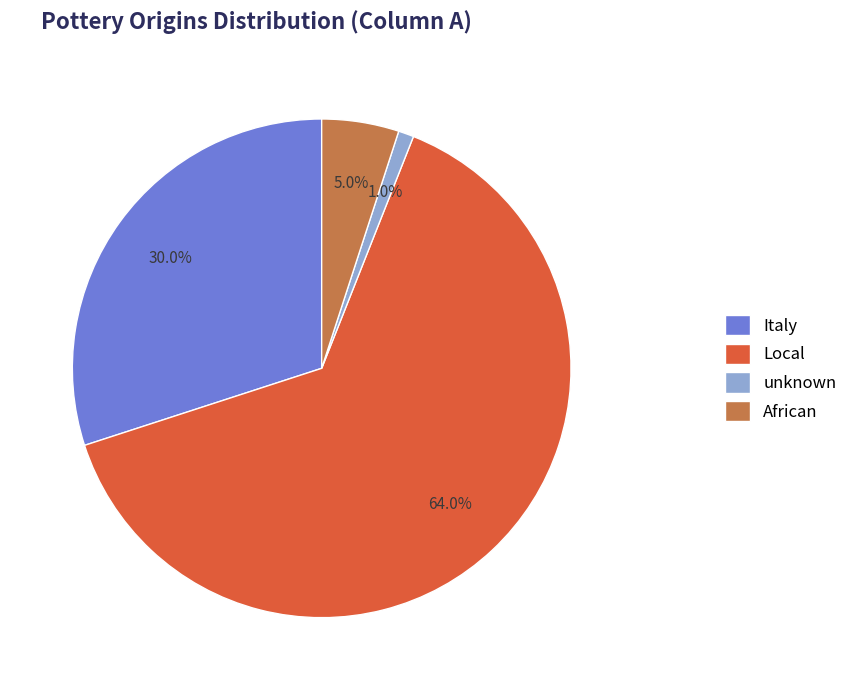

The Italy slice represents 41% of the pie. True or false?

False